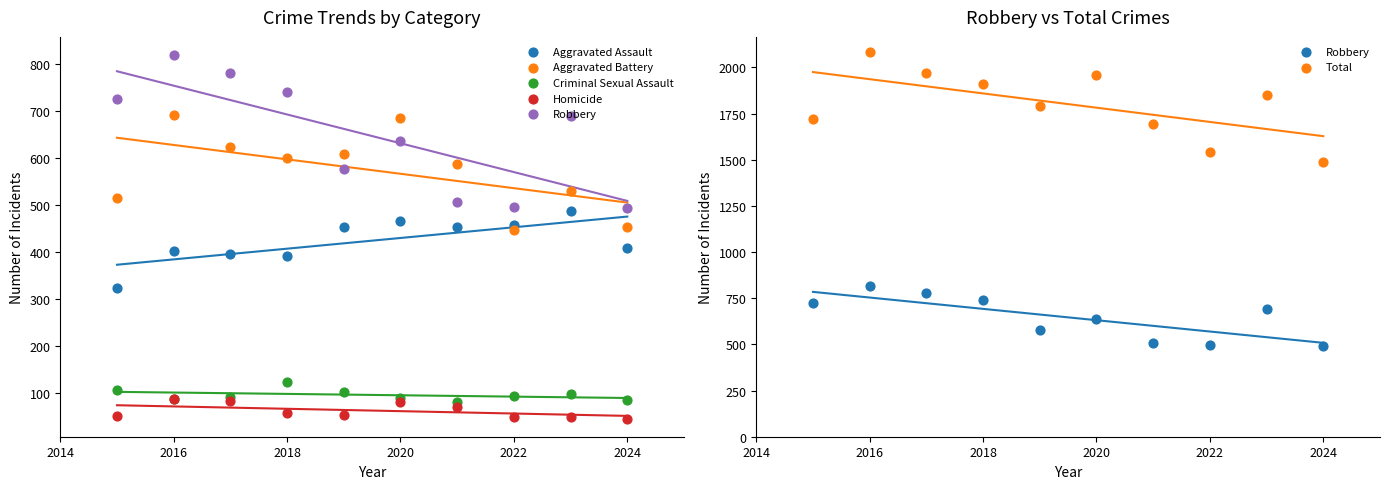

Which series has the widest spread of Y values?

Total